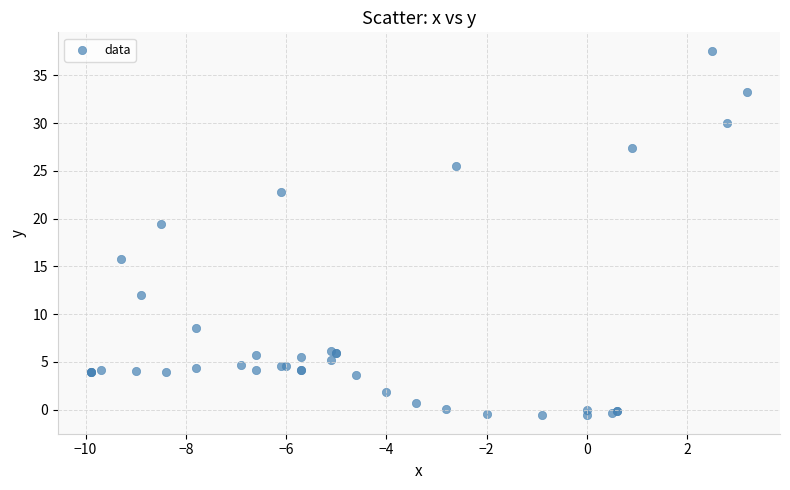

What Y value in the scatter plot is closest to 18?

19.4